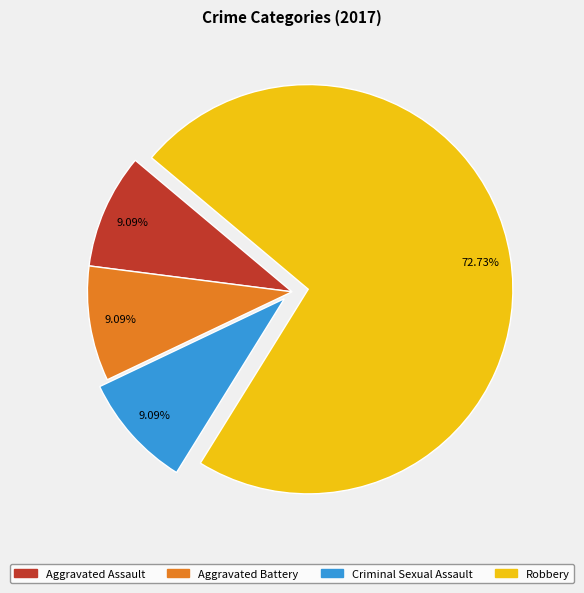

What is the ratio of the value at Robbery to the value at Aggravated Assault?

8.0